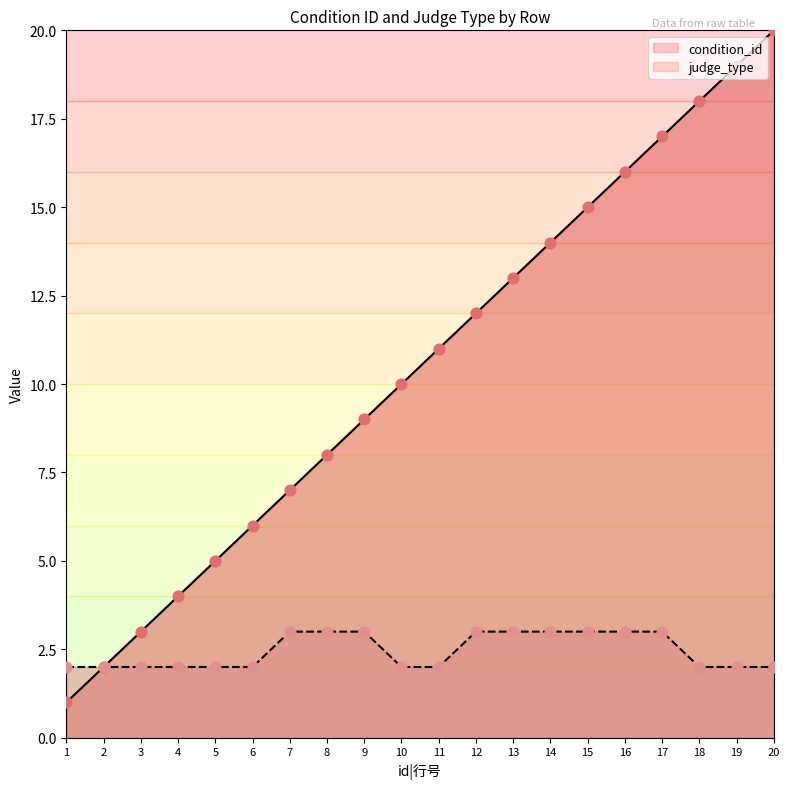

Which series reaches the minimum Y coordinate?

condition_id